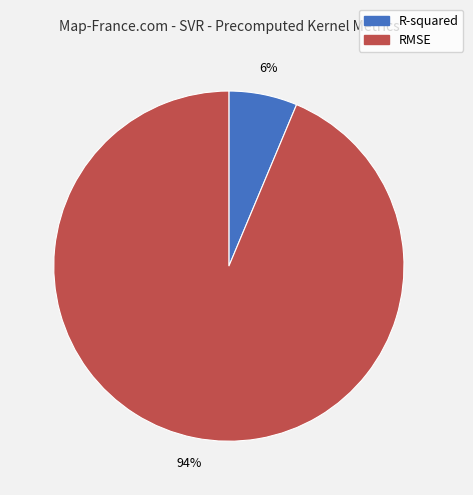

How many segments does this pie chart have?

2